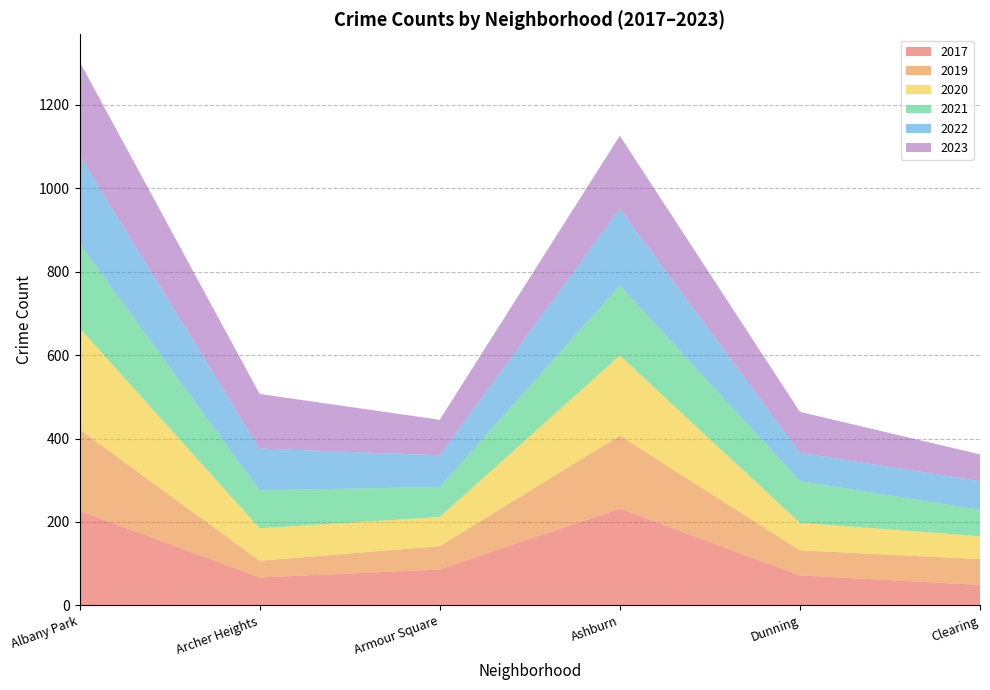

Reading right to left, extract all data points from this chart.

2023: 64	98	175	85	131	225
2020: 55	66	192	70	78	243
2017: 49	72	232	86	67	227
2019: 62	60	175	56	40	195
2021: 63	100	168	72	91	202
2022: 69	68	184	76	100	212